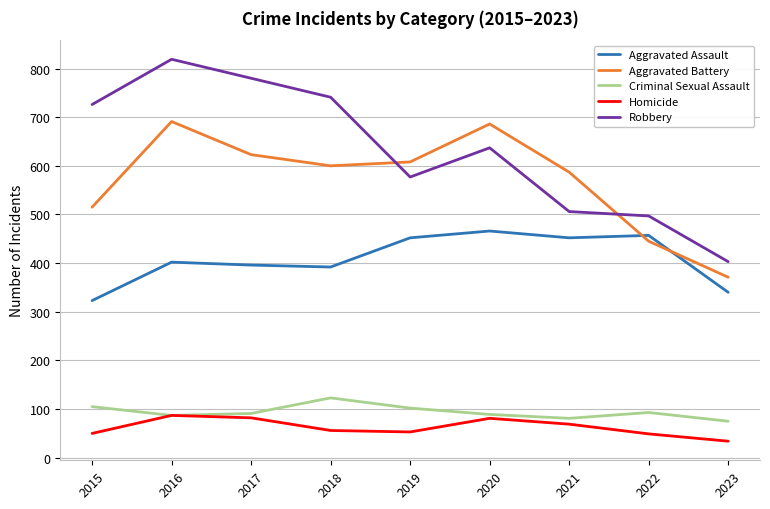

Which series has the largest range (max minus min)?

Robbery